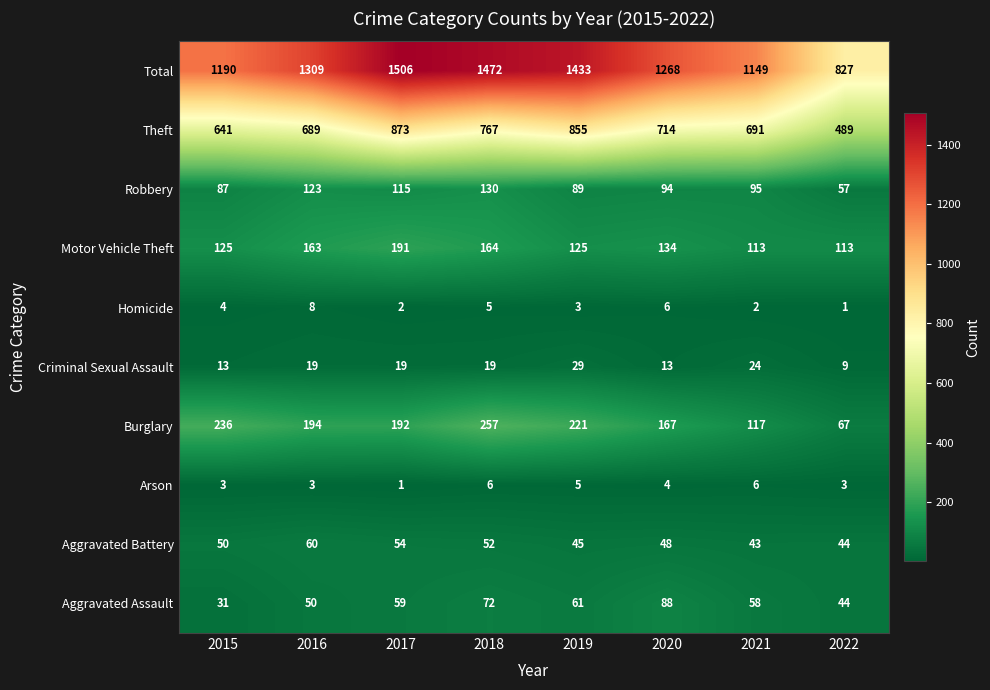

What is the difference between the maximum and minimum values in the Motor Vehicle Theft series?

78